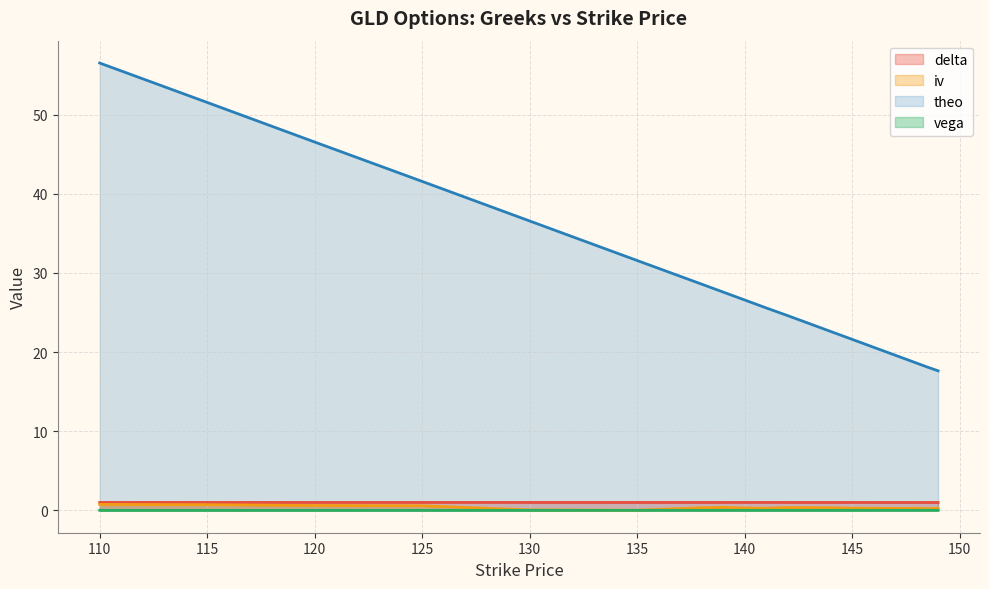

True or false: vega and delta cross at least once.

False